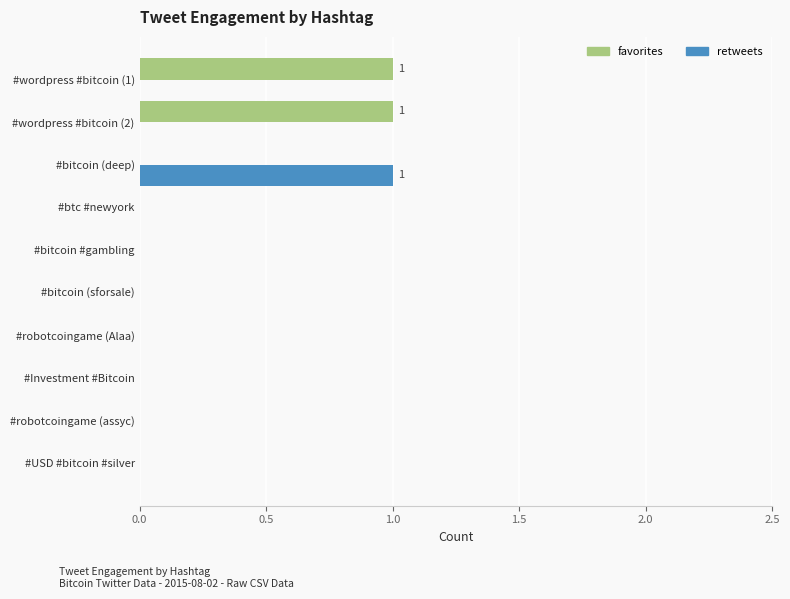

Is the value of favorites at #btc #newyork greater than the value of retweets at #bitcoin (deep)?

No